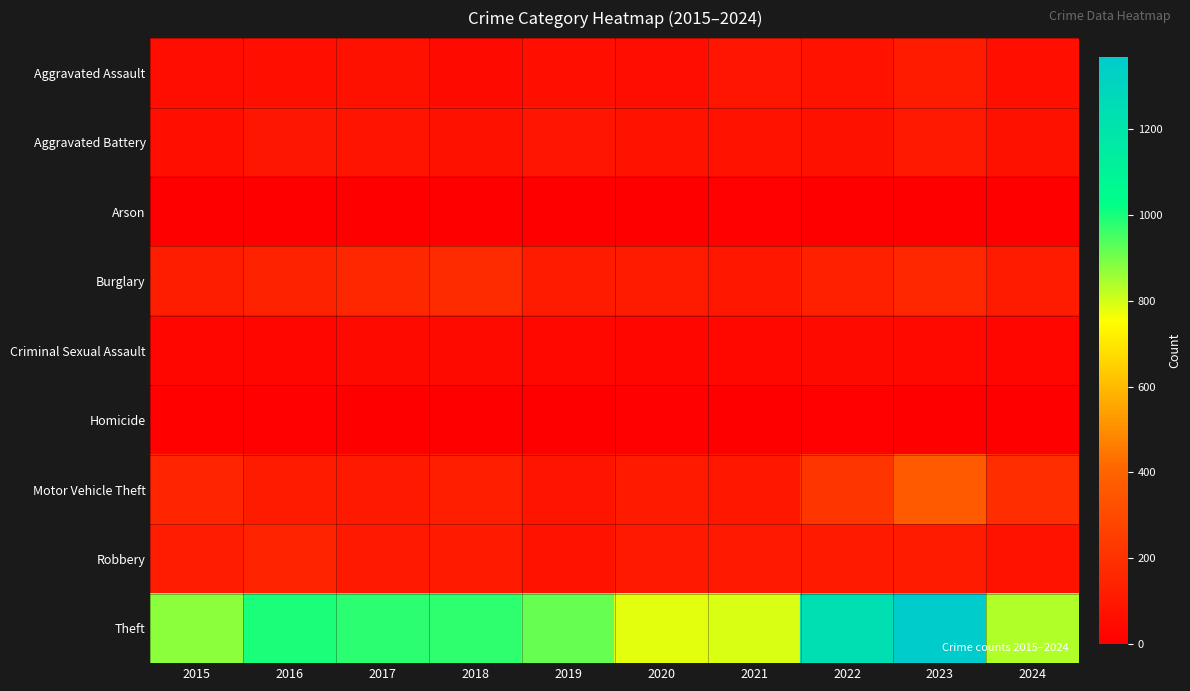

Reading left to right, list all the values displayed in this chart.

Aggravated Assault: 2015=54	2016=66	2017=72	2018=43	2019=65	2020=56	2021=86	2022=78	2023=110	2024=62
Aggravated Battery: 2015=64	2016=93	2017=83	2018=70	2019=88	2020=82	2021=75	2022=71	2023=102	2024=74
Arson: 2015=2	2016=2	2017=1	2018=3	2019=2	2020=4	2021=8	2022=4	2023=2	2024=2
Burglary: 2015=121	2016=139	2017=162	2018=176	2019=110	2020=110	2021=95	2022=132	2023=161	2024=110
Criminal Sexual Assault: 2015=28	2016=28	2017=44	2018=43	2019=36	2020=27	2021=36	2022=43	2023=38	2024=27
Homicide: 2015=13	2016=8	2017=5	2018=2	2019=0	2020=6	2021=2	2022=10	2023=3	2024=0
Motor Vehicle Theft: 2015=152	2016=110	2017=104	2018=127	2019=84	2020=109	2021=96	2022=219	2023=364	2024=183
Robbery: 2015=117	2016=144	2017=105	2018=107	2019=75	2020=102	2021=105	2022=108	2023=114	2024=75
Theft: 2015=874	2016=999	2017=979	2018=977	2019=914	2020=782	2021=791	2022=1235	2023=1368	2024=834